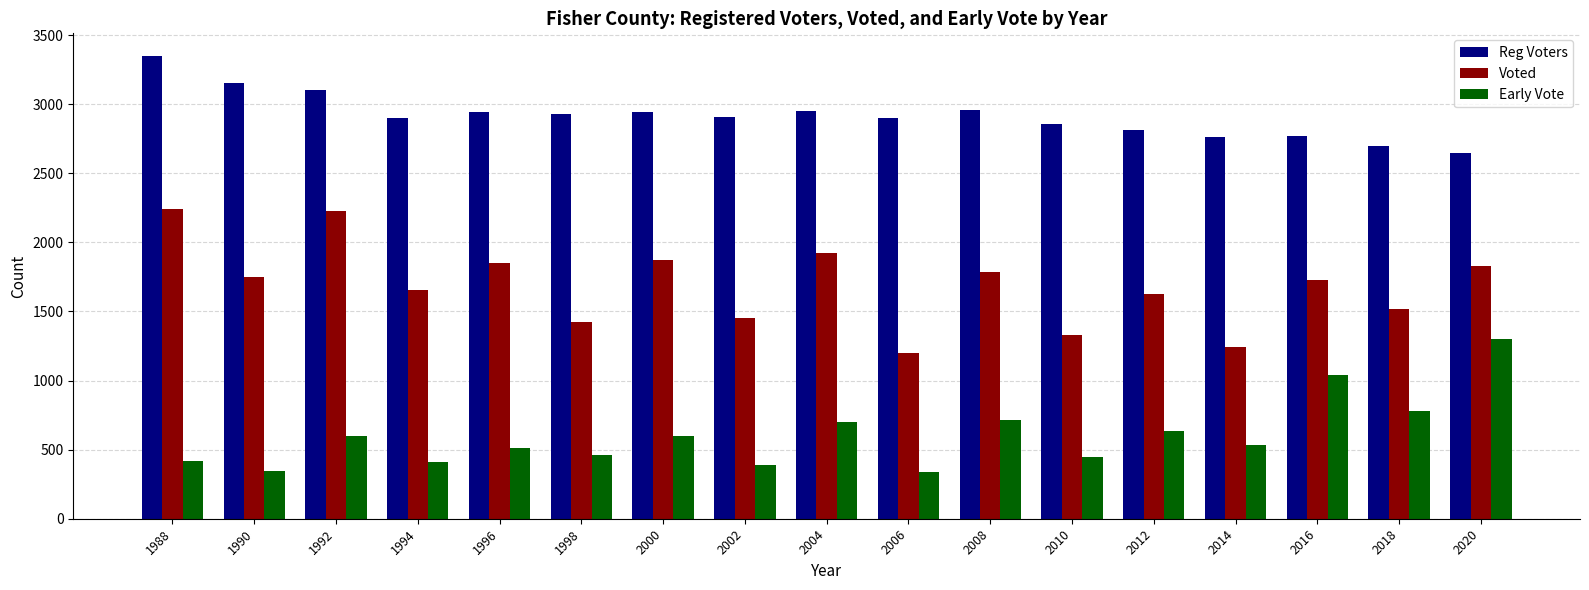

At which label is Reg Voters closest to 2995?

2008